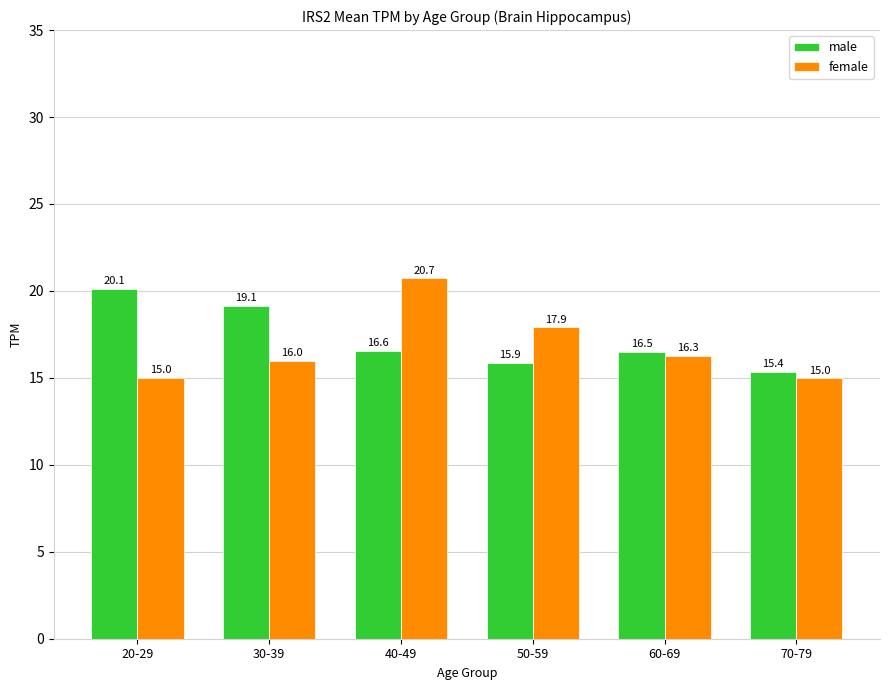

What is the sum of the female values at 60-69 and 30-39?

32.2